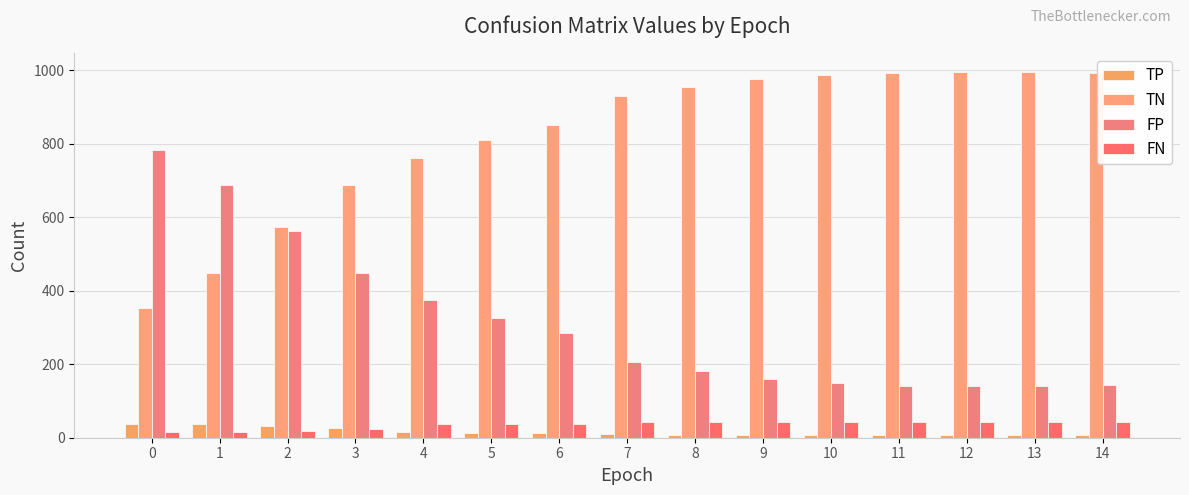

How many groups of bars are there?

15